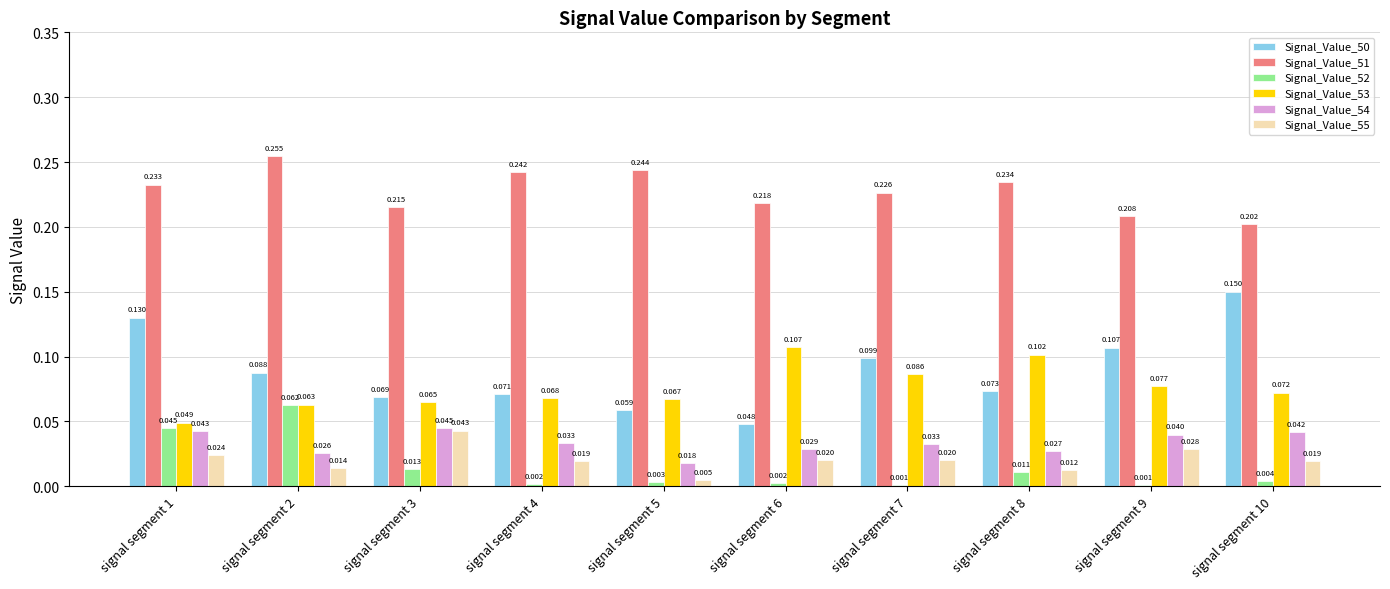

What is the total value across all series at signal segment 4?

0.4